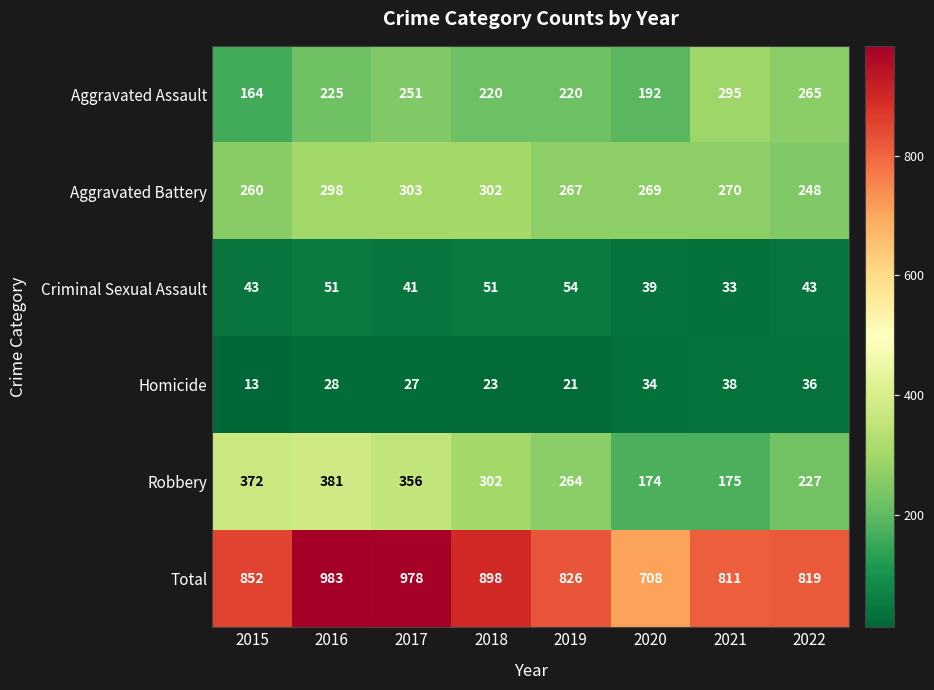

List the series in order of their peak value, lowest first.

Homicide, Criminal Sexual Assault, Aggravated Assault, Aggravated Battery, Robbery, Total